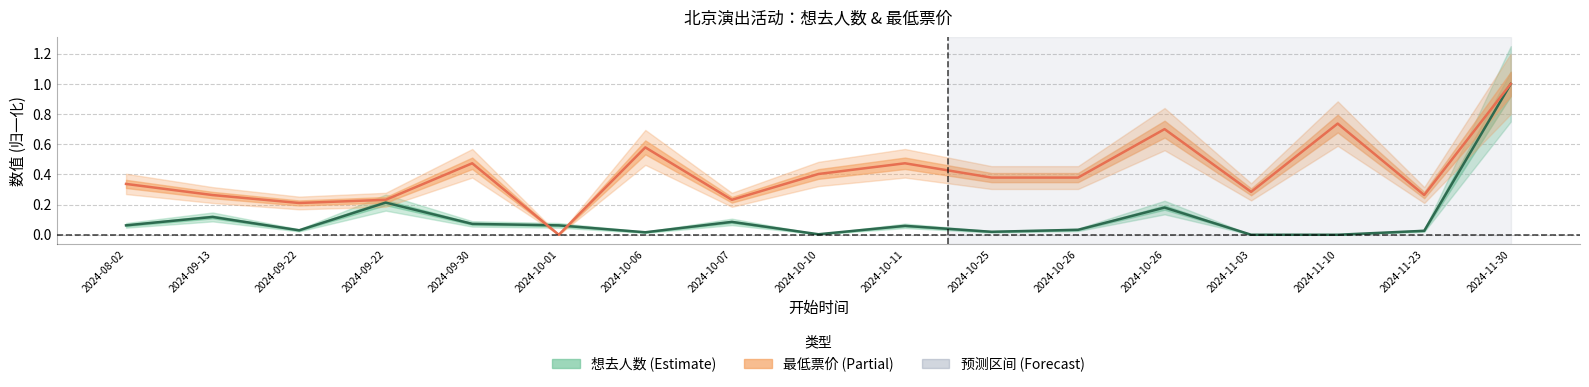

Which series has the largest total across all categories?

最低票价